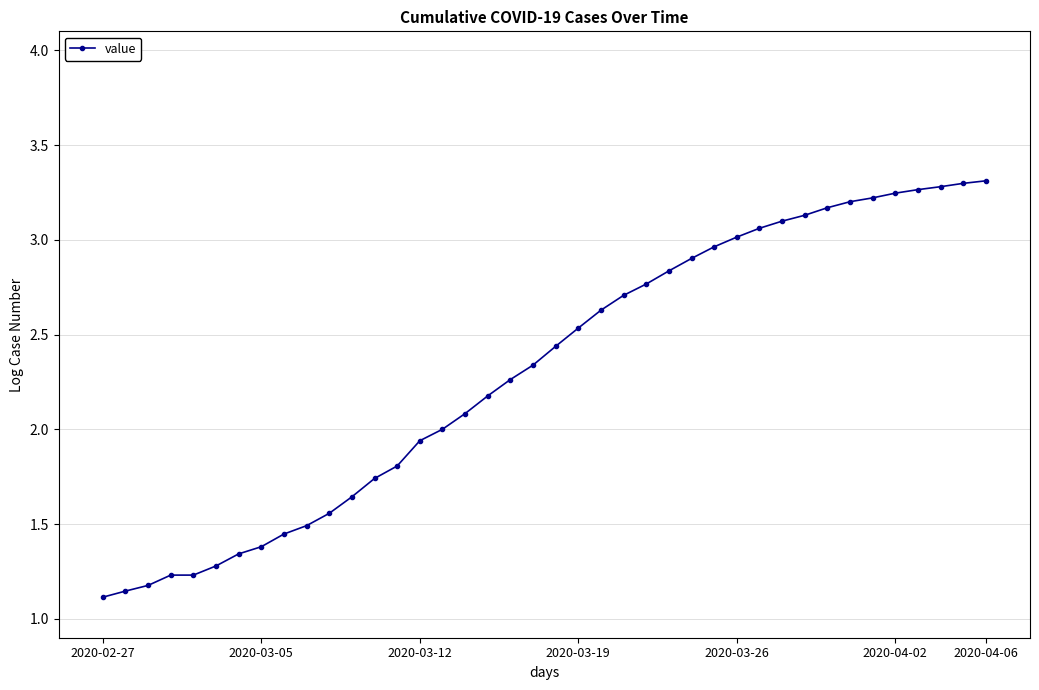

What is the sum of all values?

92.4